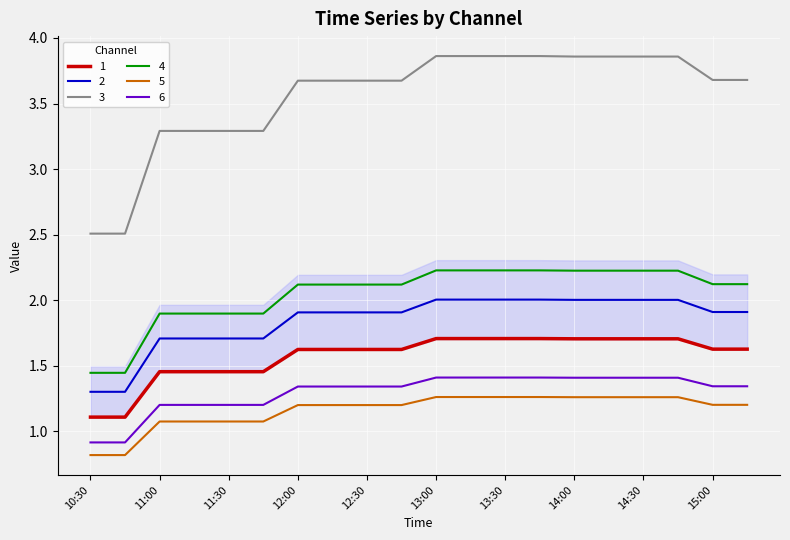

True or false: 3 and 5 cross at least once.

False